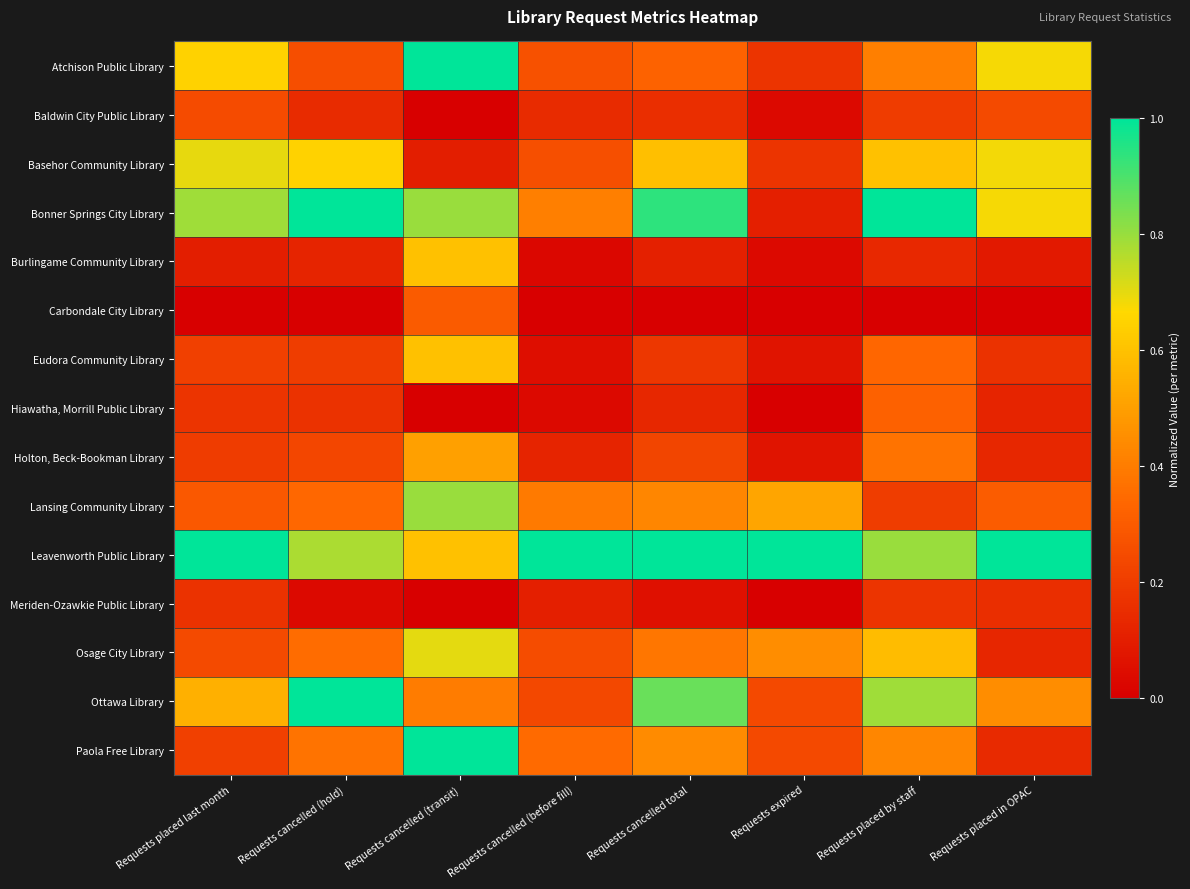

Reading left to right, list all the values displayed in this chart.

Atchison Public Library: Requests placed last month=0.6	Requests cancelled (hold)=0.3	Requests cancelled (transit)=1.0	Requests cancelled (before fill)=0.3	Requests cancelled total=0.3	Requests expired=0.2	Requests placed by staff=0.4	Requests placed in OPAC=0.7
Baldwin City Public Library: Requests placed last month=0.2	Requests cancelled (hold)=0.1	Requests cancelled (transit)=0.0	Requests cancelled (before fill)=0.1	Requests cancelled total=0.2	Requests expired=0.0	Requests placed by staff=0.2	Requests placed in OPAC=0.2
Basehor Community Library: Requests placed last month=0.7	Requests cancelled (hold)=0.6	Requests cancelled (transit)=0.1	Requests cancelled (before fill)=0.3	Requests cancelled total=0.6	Requests expired=0.2	Requests placed by staff=0.6	Requests placed in OPAC=0.7
Bonner Springs City Library: Requests placed last month=0.8	Requests cancelled (hold)=1.0	Requests cancelled (transit)=0.8	Requests cancelled (before fill)=0.4	Requests cancelled total=0.9	Requests expired=0.1	Requests placed by staff=1.0	Requests placed in OPAC=0.7
Burlingame Community Library: Requests placed last month=0.1	Requests cancelled (hold)=0.1	Requests cancelled (transit)=0.6	Requests cancelled (before fill)=0.0	Requests cancelled total=0.1	Requests expired=0.0	Requests placed by staff=0.1	Requests placed in OPAC=0.1
Carbondale City Library: Requests placed last month=0.0	Requests cancelled (hold)=0.0	Requests cancelled (transit)=0.3	Requests cancelled (before fill)=0.0	Requests cancelled total=0.0	Requests expired=0.0	Requests placed by staff=0.0	Requests placed in OPAC=0.0
Eudora Community Library: Requests placed last month=0.2	Requests cancelled (hold)=0.2	Requests cancelled (transit)=0.6	Requests cancelled (before fill)=0.0	Requests cancelled total=0.2	Requests expired=0.1	Requests placed by staff=0.3	Requests placed in OPAC=0.2
Hiawatha, Morrill Public Library: Requests placed last month=0.2	Requests cancelled (hold)=0.2	Requests cancelled (transit)=0.0	Requests cancelled (before fill)=0.0	Requests cancelled total=0.1	Requests expired=0.0	Requests placed by staff=0.3	Requests placed in OPAC=0.1
Holton, Beck-Bookman Library: Requests placed last month=0.2	Requests cancelled (hold)=0.2	Requests cancelled (transit)=0.5	Requests cancelled (before fill)=0.1	Requests cancelled total=0.2	Requests expired=0.1	Requests placed by staff=0.4	Requests placed in OPAC=0.1
Lansing Community Library: Requests placed last month=0.3	Requests cancelled (hold)=0.3	Requests cancelled (transit)=0.8	Requests cancelled (before fill)=0.4	Requests cancelled total=0.4	Requests expired=0.5	Requests placed by staff=0.2	Requests placed in OPAC=0.3
Leavenworth Public Library: Requests placed last month=1.0	Requests cancelled (hold)=0.8	Requests cancelled (transit)=0.6	Requests cancelled (before fill)=1.0	Requests cancelled total=1.0	Requests expired=1.0	Requests placed by staff=0.8	Requests placed in OPAC=1.0
Meriden-Ozawkie Public Library: Requests placed last month=0.2	Requests cancelled (hold)=0.0	Requests cancelled (transit)=0.0	Requests cancelled (before fill)=0.1	Requests cancelled total=0.1	Requests expired=0.0	Requests placed by staff=0.2	Requests placed in OPAC=0.2
Osage City Library: Requests placed last month=0.2	Requests cancelled (hold)=0.4	Requests cancelled (transit)=0.7	Requests cancelled (before fill)=0.2	Requests cancelled total=0.4	Requests expired=0.4	Requests placed by staff=0.6	Requests placed in OPAC=0.1
Ottawa Library: Requests placed last month=0.6	Requests cancelled (hold)=1.0	Requests cancelled (transit)=0.4	Requests cancelled (before fill)=0.2	Requests cancelled total=0.9	Requests expired=0.2	Requests placed by staff=0.8	Requests placed in OPAC=0.4
Paola Free Library: Requests placed last month=0.2	Requests cancelled (hold)=0.4	Requests cancelled (transit)=1.0	Requests cancelled (before fill)=0.3	Requests cancelled total=0.4	Requests expired=0.2	Requests placed by staff=0.4	Requests placed in OPAC=0.1